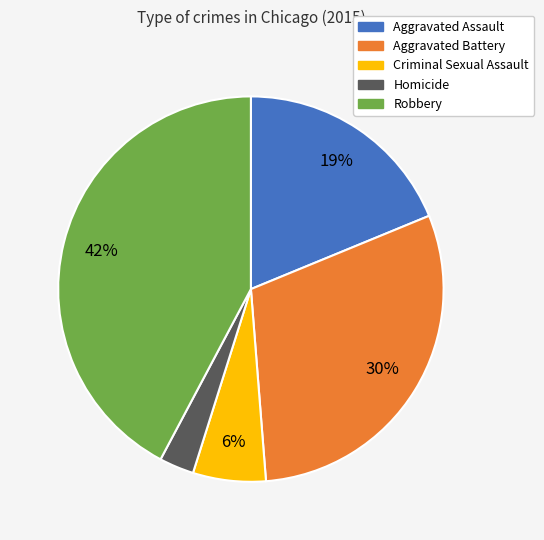

To the nearest percent, what is the combined percentage of Aggravated Battery and Robbery?

72%